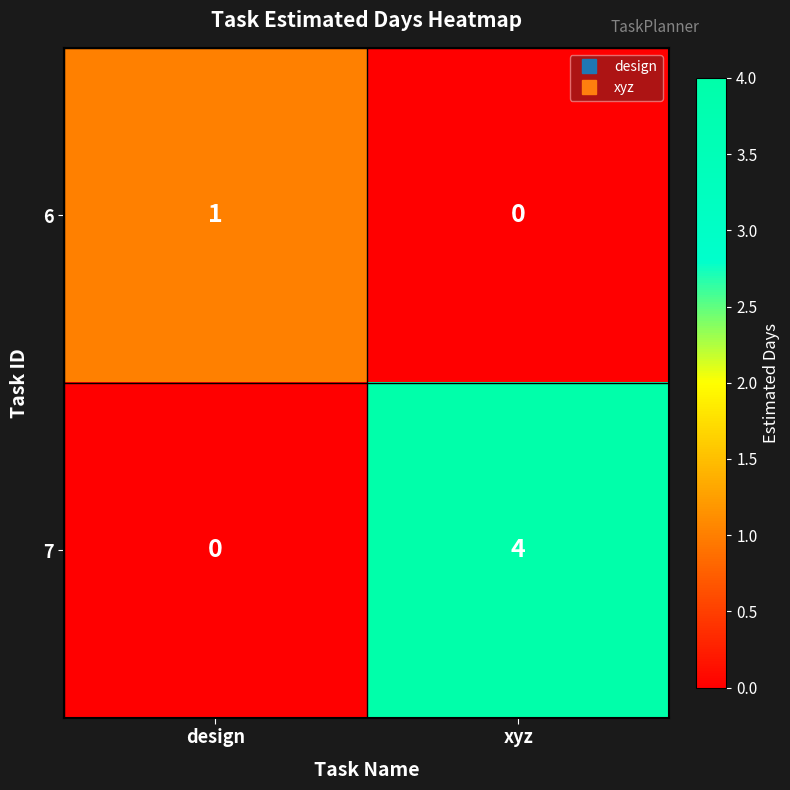

Which series has the widest spread of values?

7